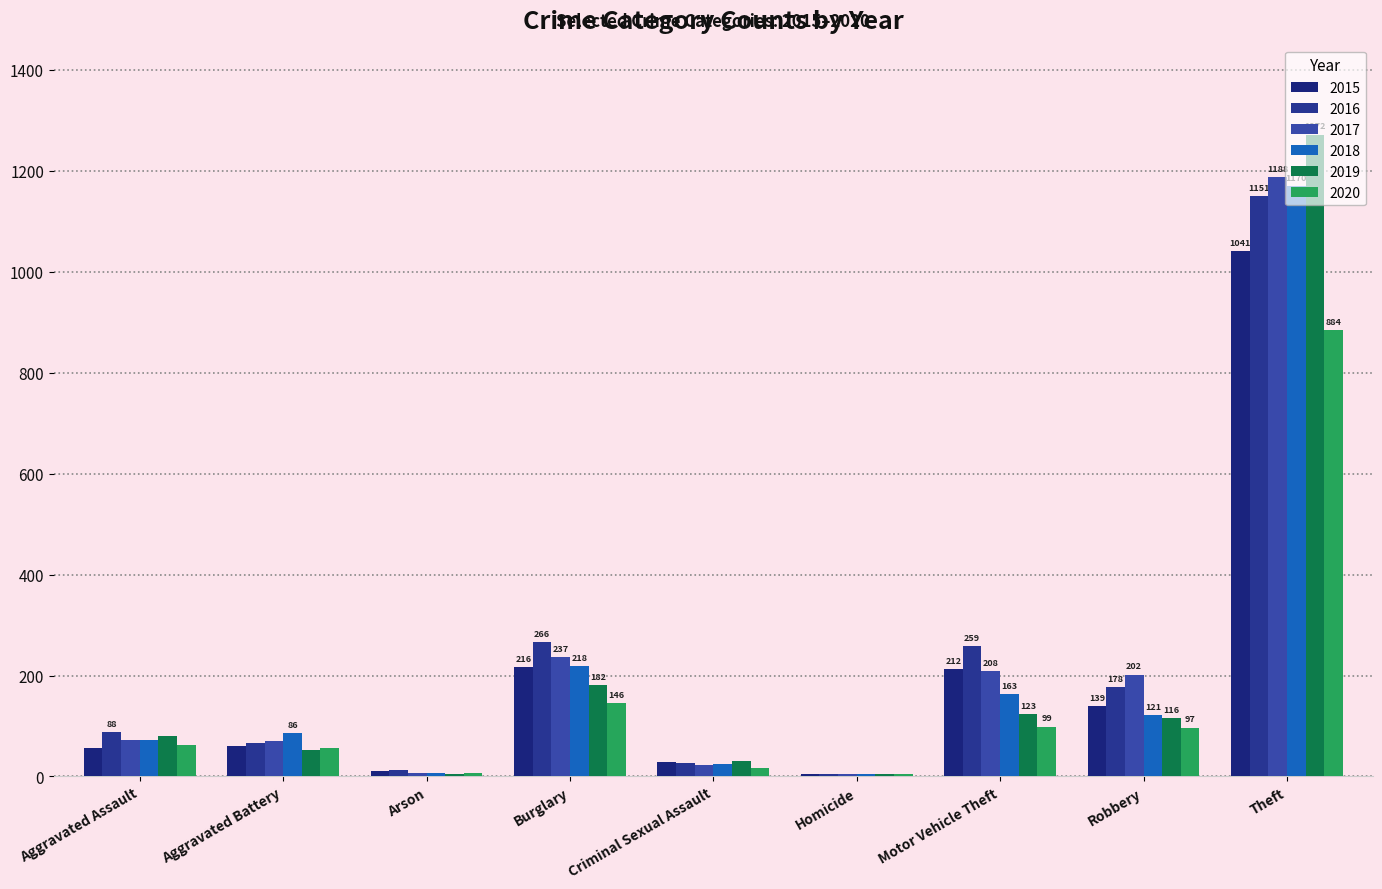

At which label is 2019 closest to 638?

Burglary